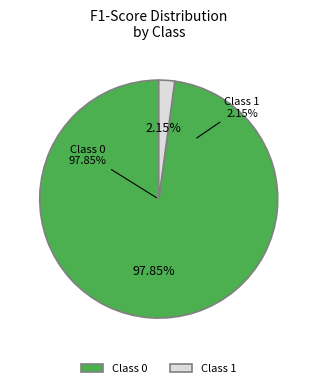

How many segments does this pie chart have?

2